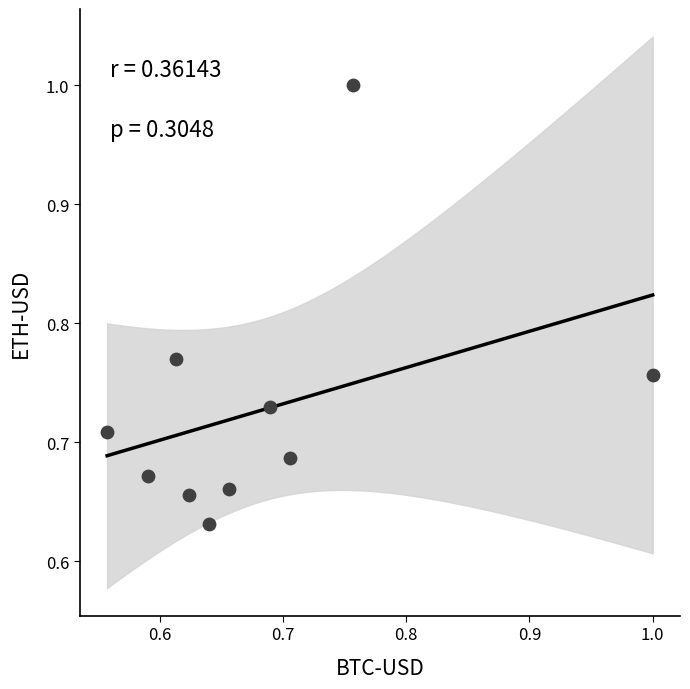

What is the range of X values (max minus min)?

0.4